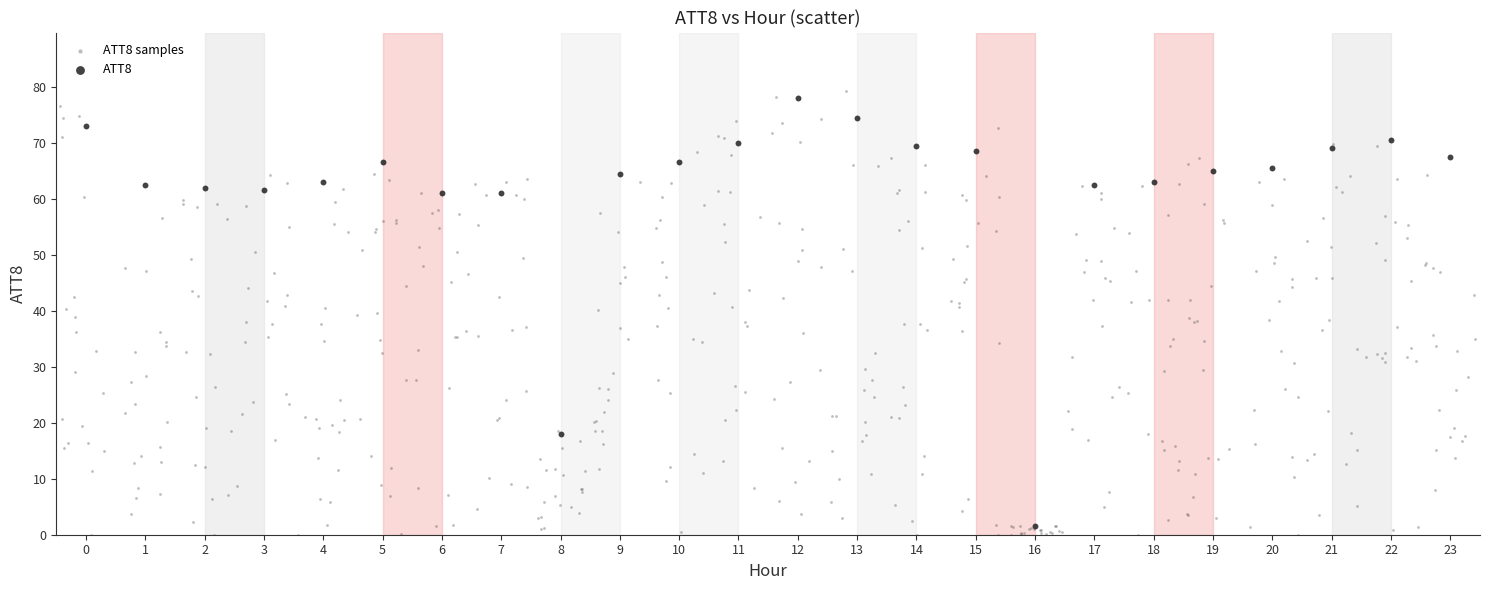

Which series has the largest Y range (max minus min)?

ATT8 samples